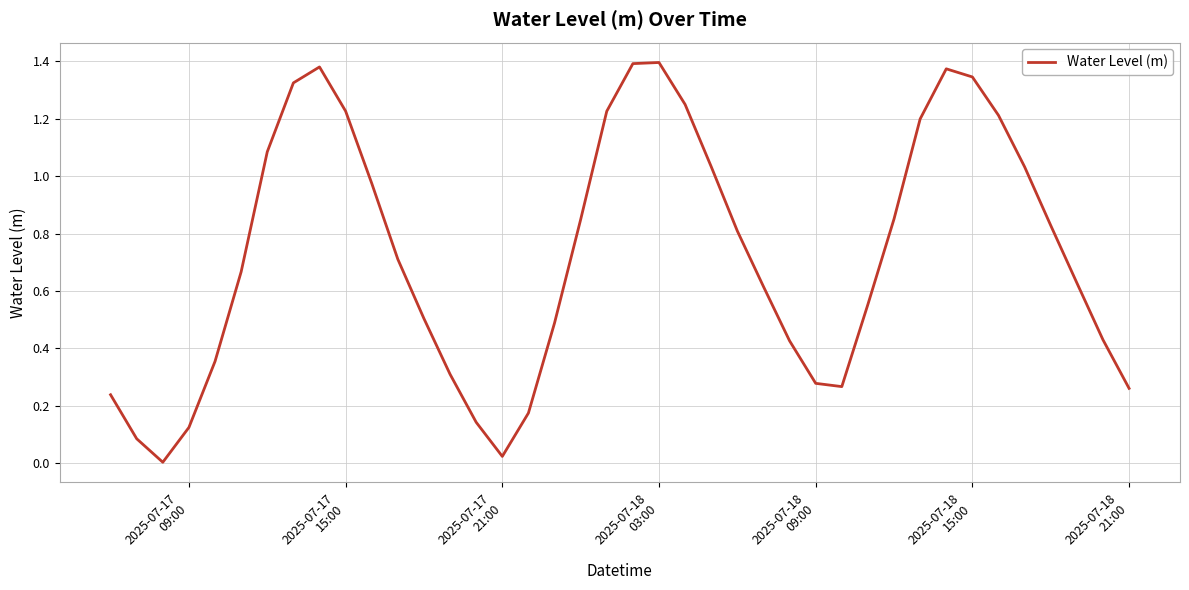

How many lines are shown in the chart?

1